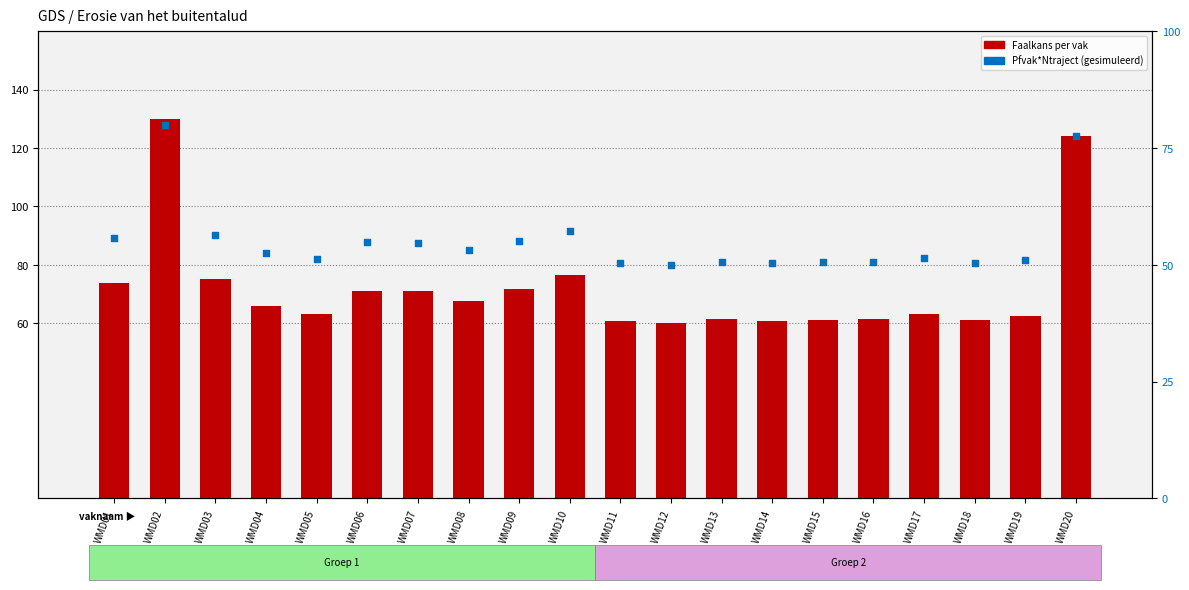

What is the total value across all series at WMD16?

112.0